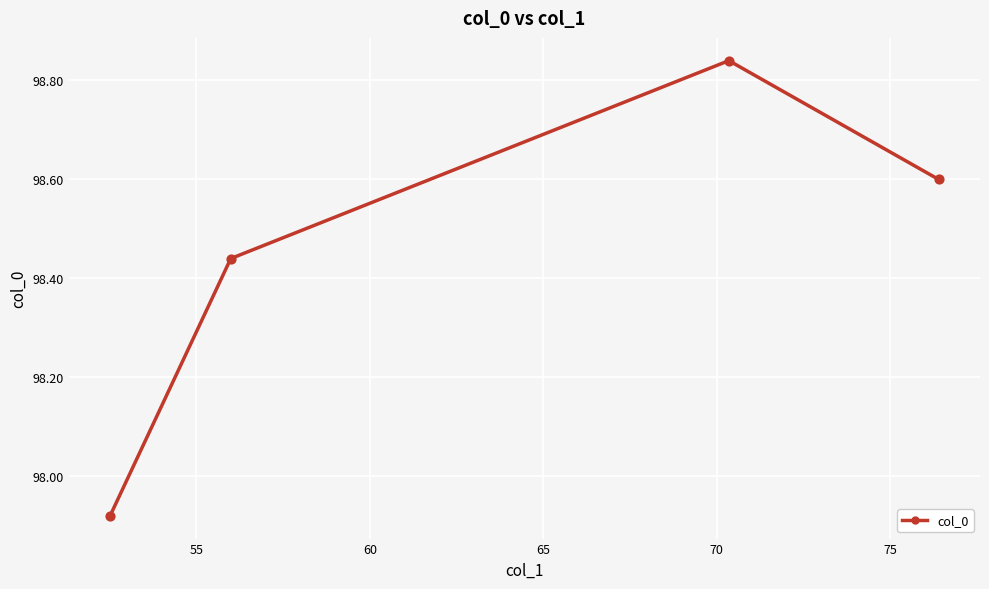

What is the average value?

98.5